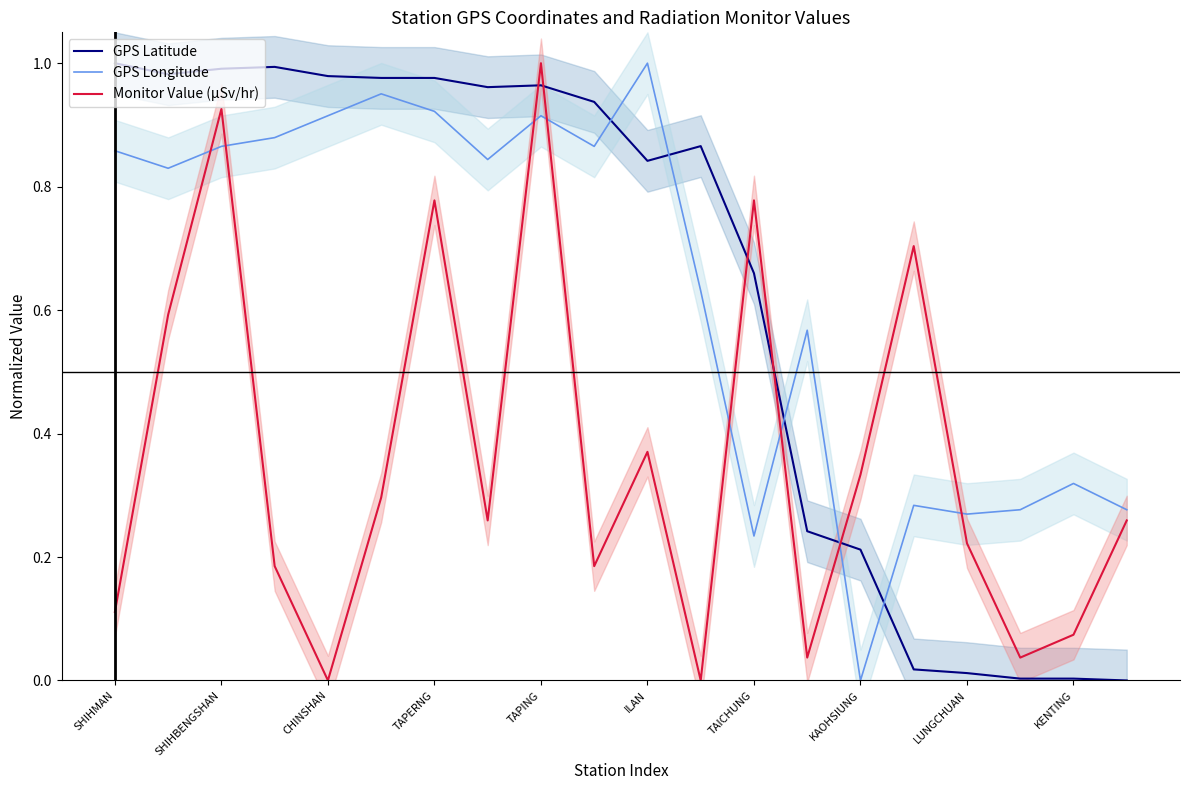

What value does the Monitor Value (µSv/hr) series have at 15?

0.7